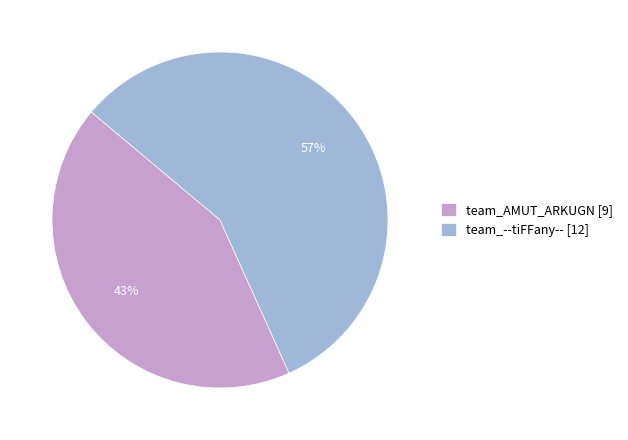

Which category has the smallest portion of the pie?

team_AMUT_ARKUGN